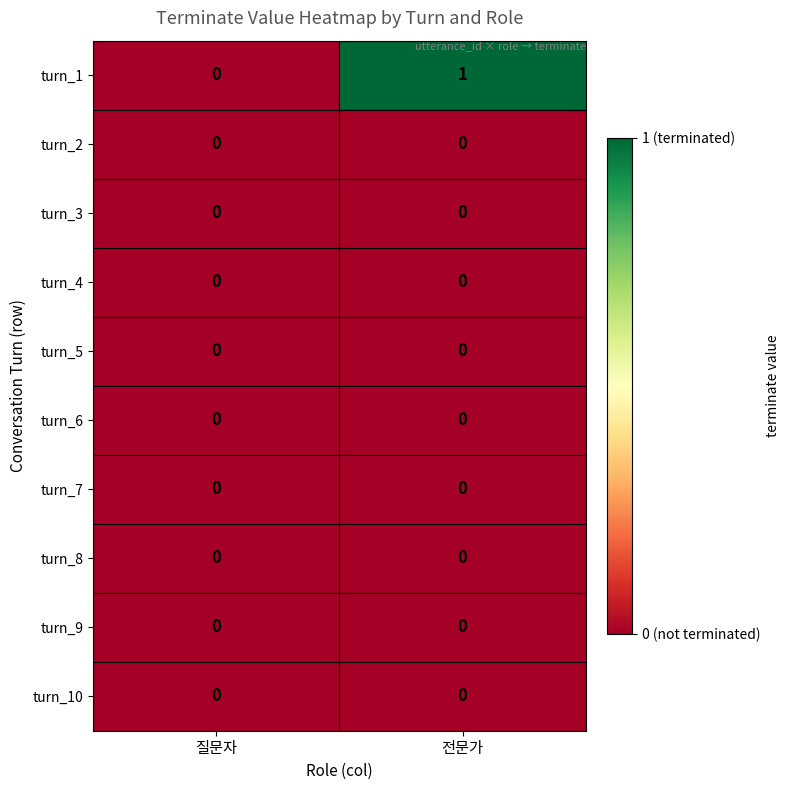

Between 질문자 and 전문가, which series saw the biggest shift?

turn_1